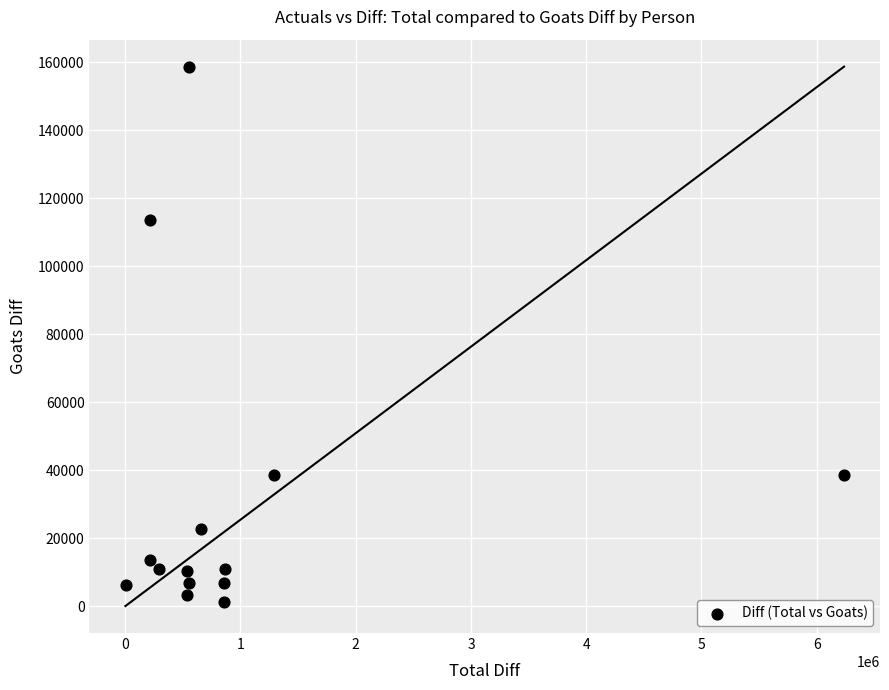

What Y value in the scatter plot is closest to 80000?

113671